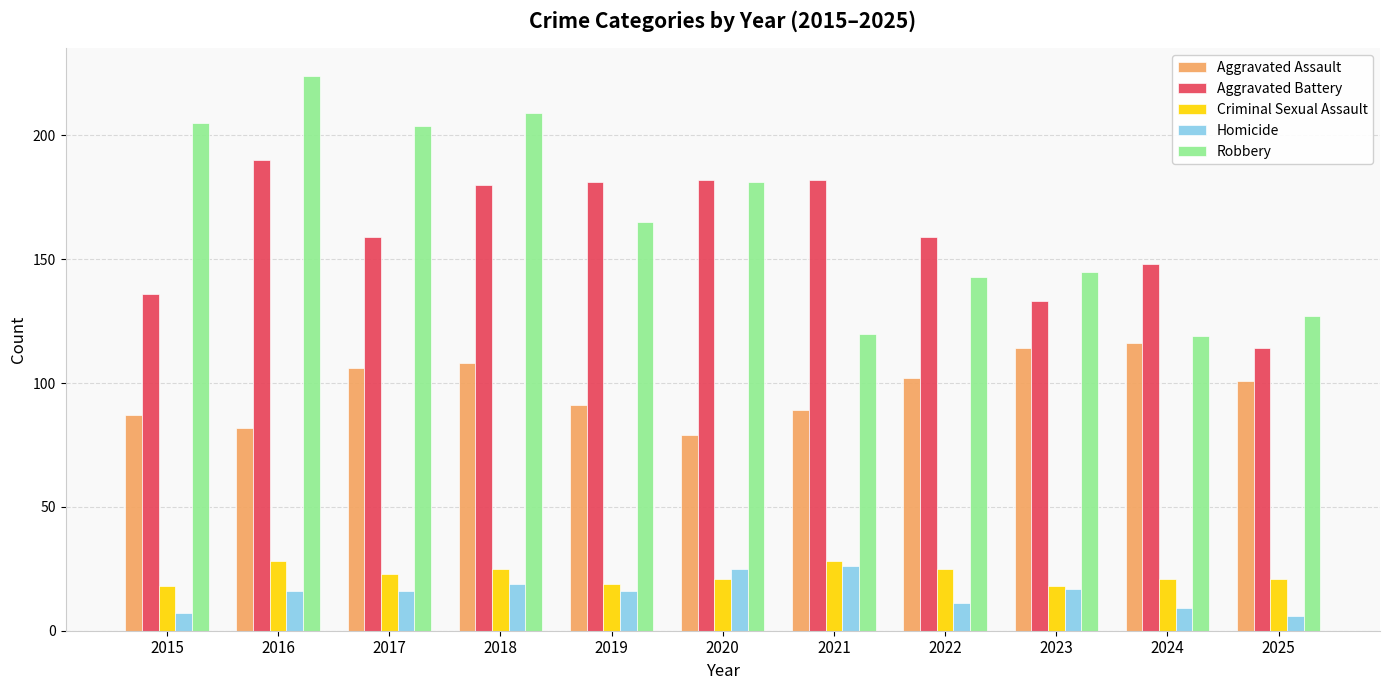

What is the spread (max minus min) of values at 2015?

198